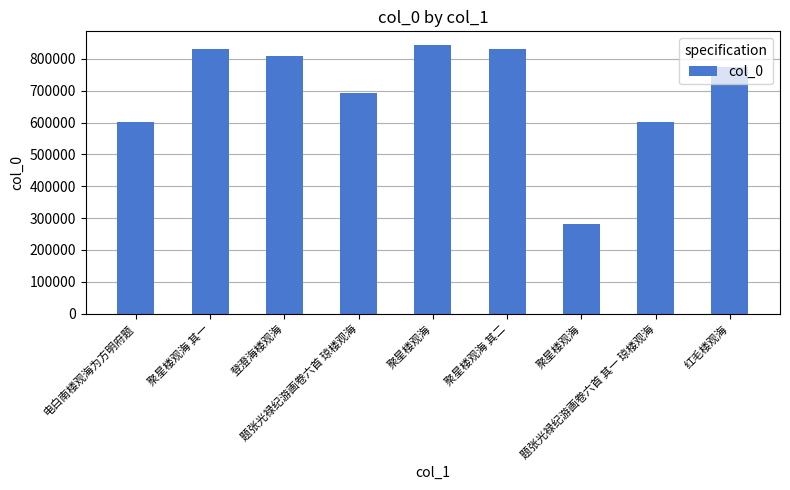

What is the ratio of the value at 题张光禄纪游画卷六首 其一 琼楼观海 to the value at 聚星楼观海?

2.1